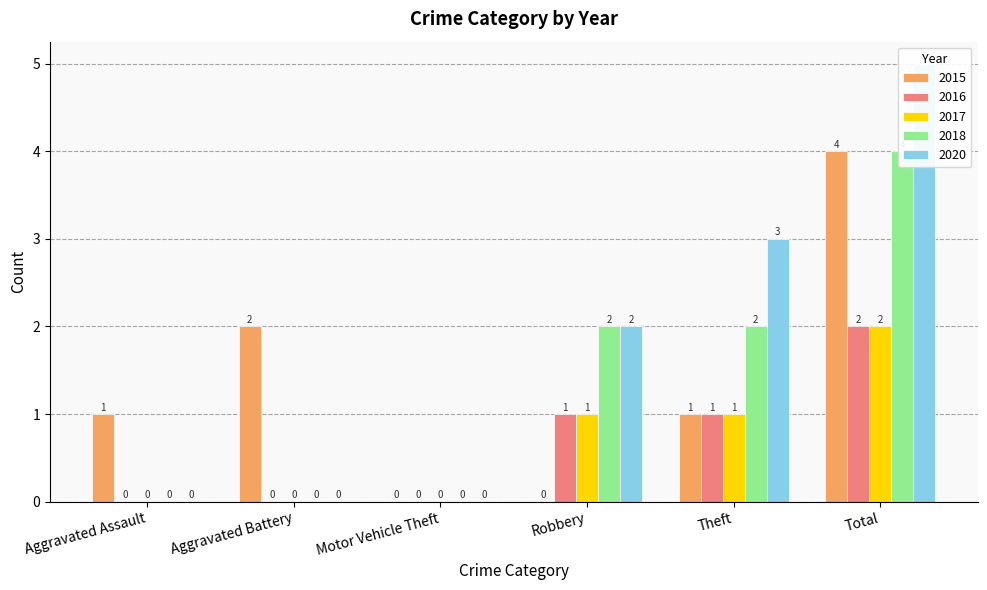

At which label does 2018 first exceed 2?

Total